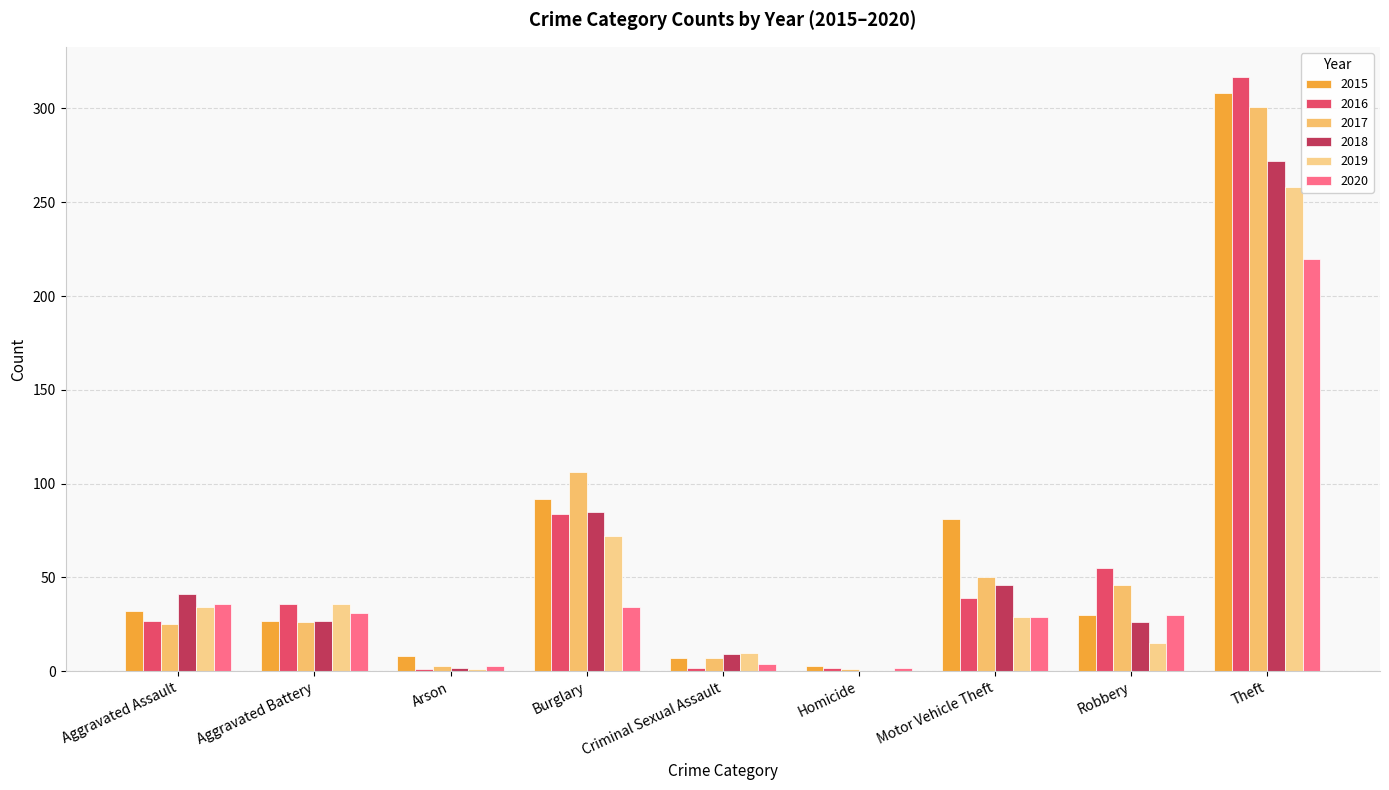

How many categories are shown in the chart?

9